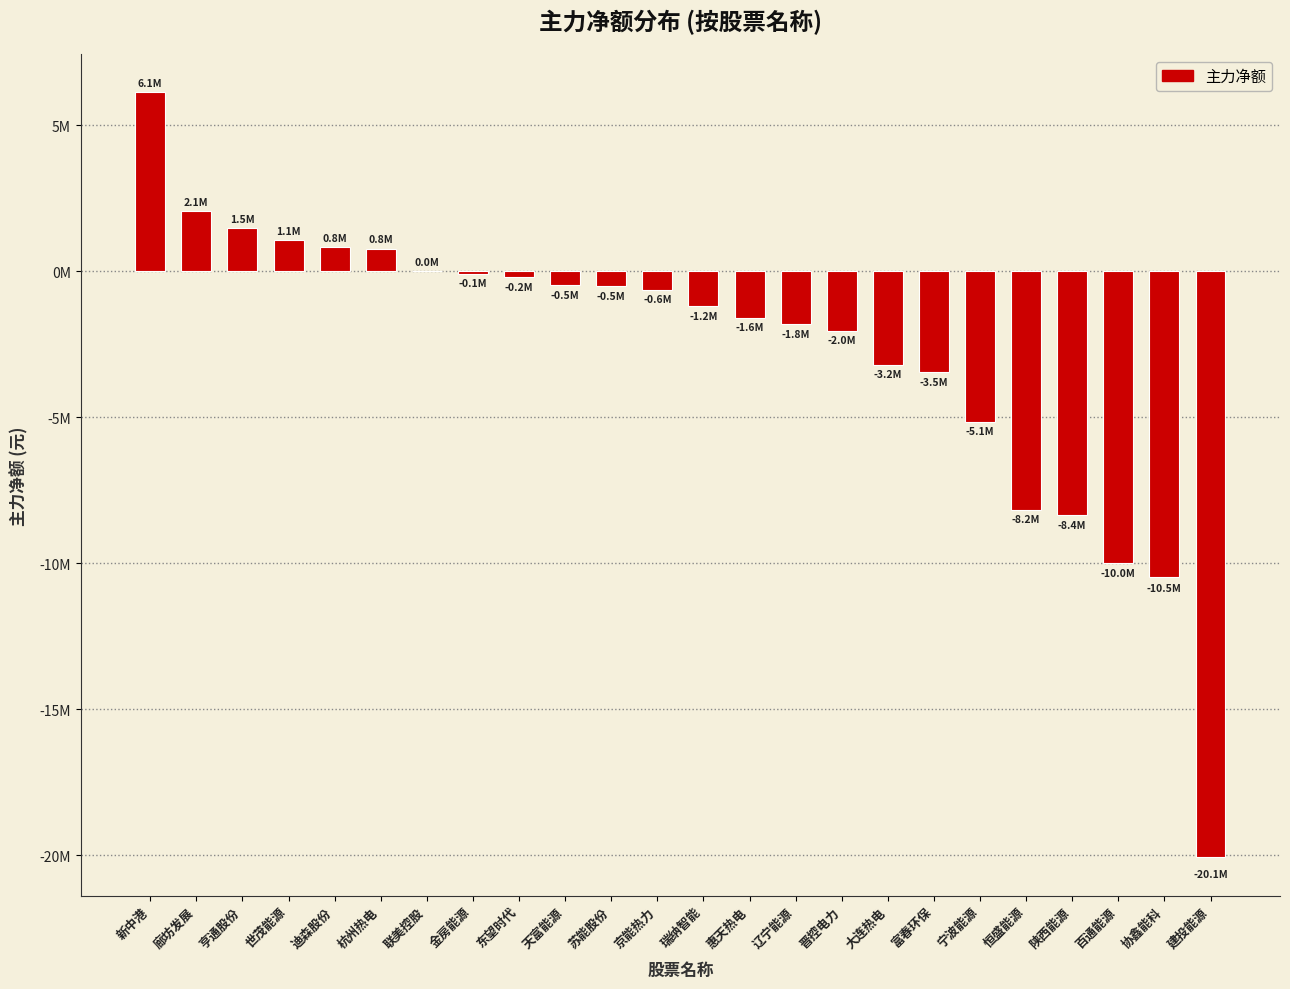

How many values are above zero?

6